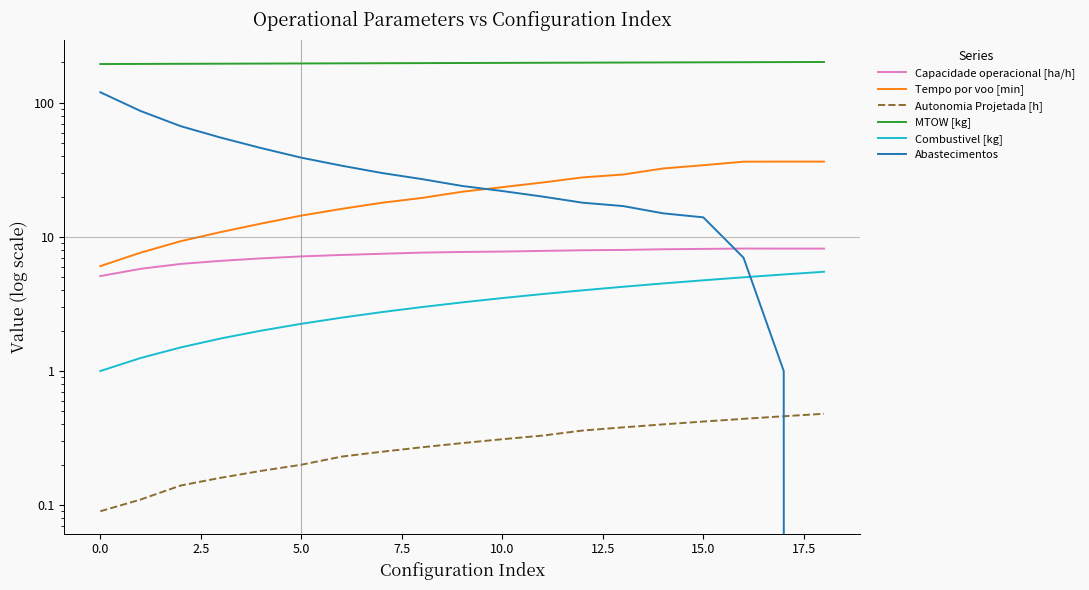

True or false: Autonomia Projetada [h] has more than 1 points higher than both neighbors.

False